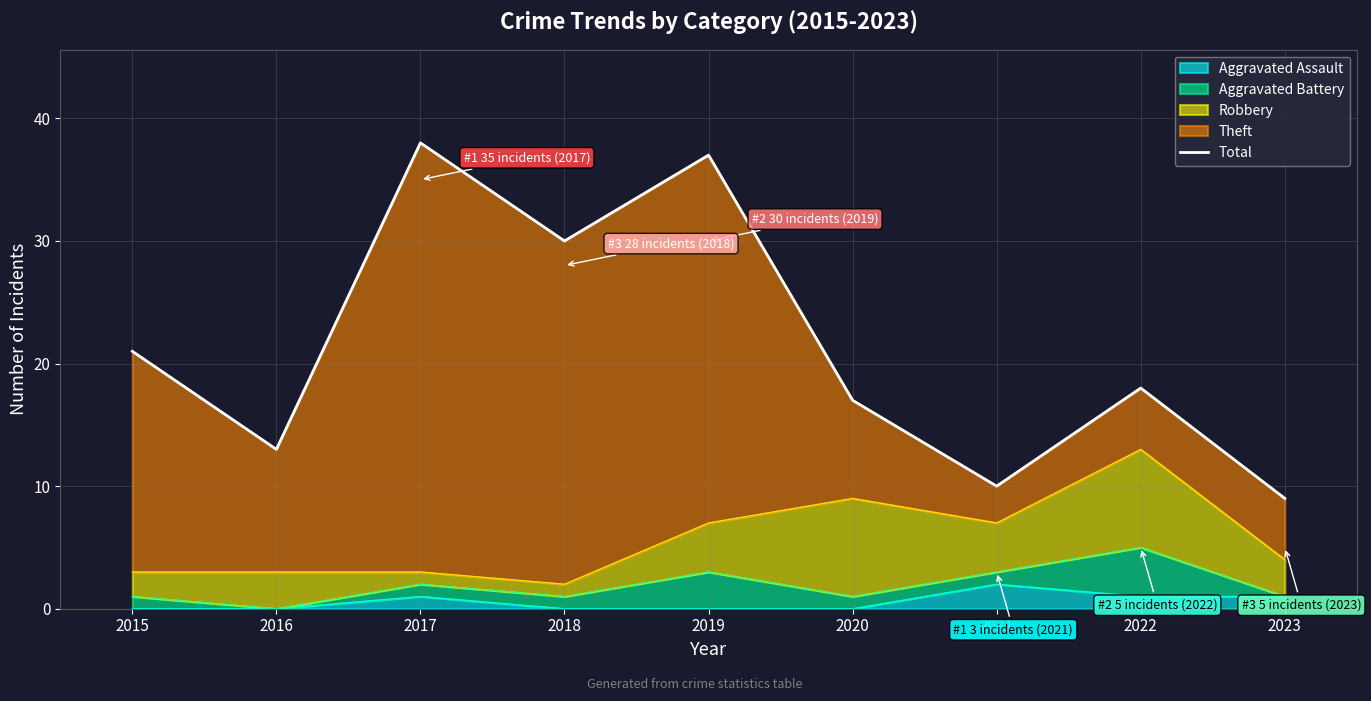

Does the chart have visible grid lines?

Yes